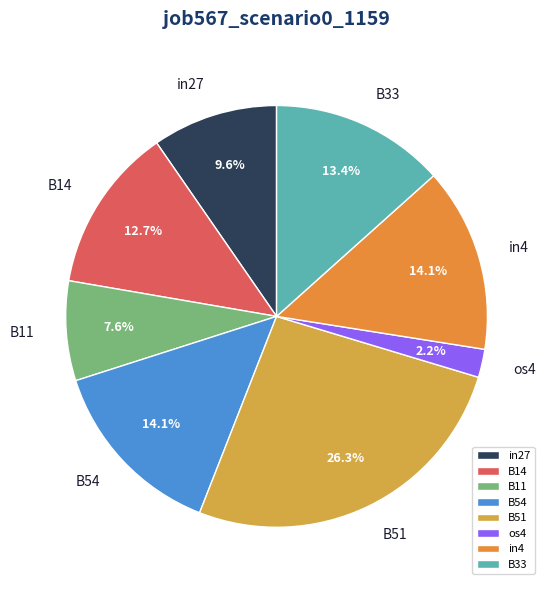

Which has a higher value, B33 or B14?

B33